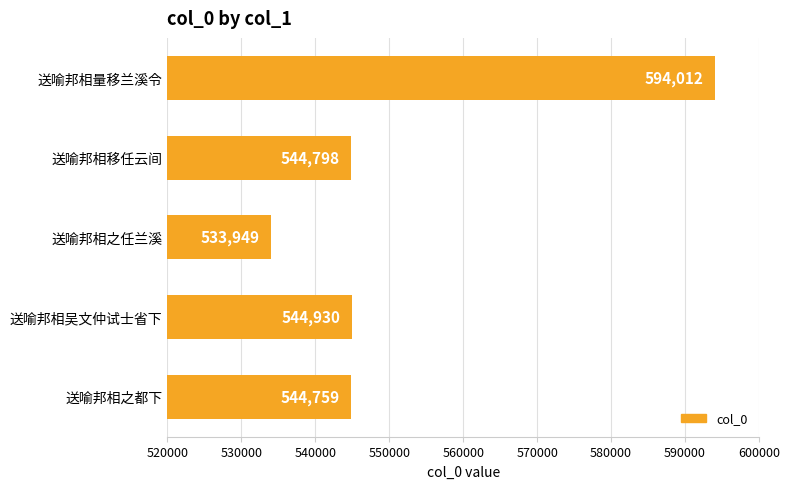

Rank the categories by value from lowest to highest.

送喻邦相之任兰溪, 送喻邦相之都下, 送喻邦相移任云间, 送喻邦相吴文仲试士省下, 送喻邦相量移兰溪令